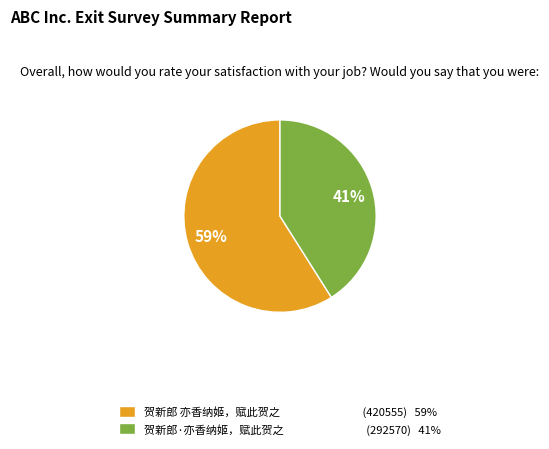

What percentage is the 贺新郎·亦香纳姬，赋此贺之 slice, to the nearest percent?

41%